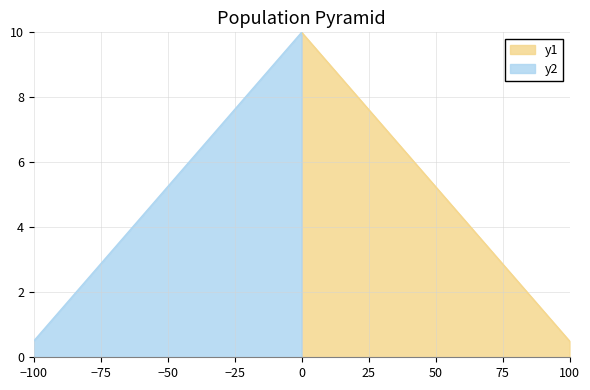

At 6, list the series in order from largest to smallest.

y1, y2